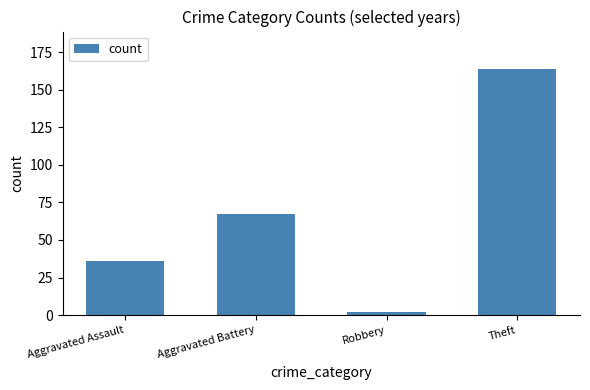

At which label is the value closest to 83?

Aggravated Battery